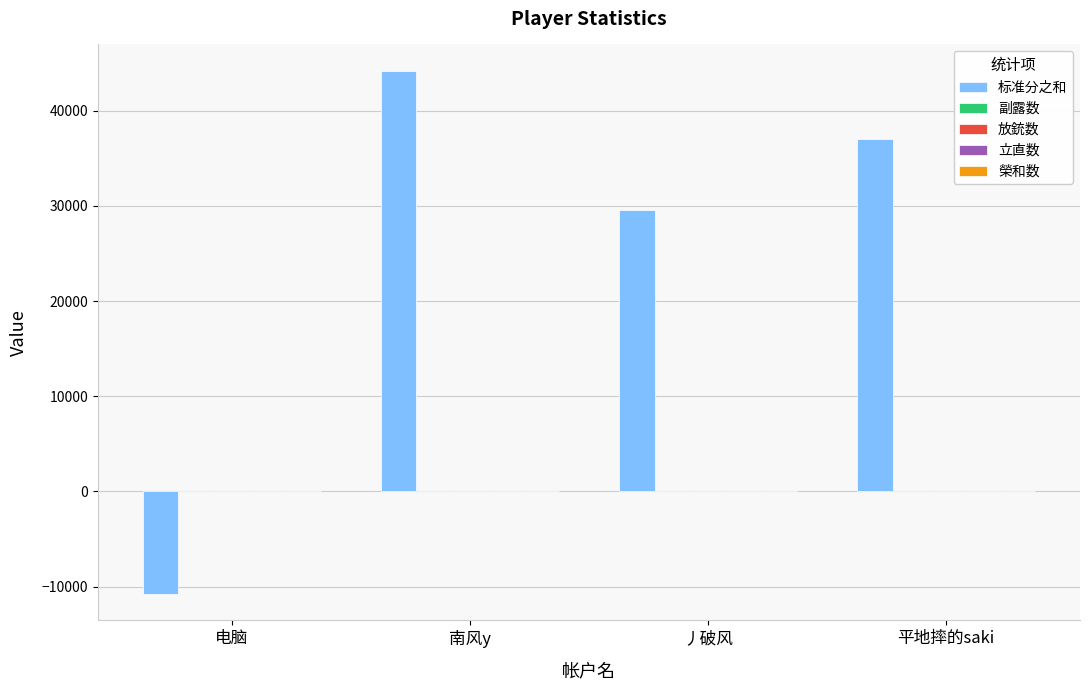

True or false: 标准分之和 has a value of -10800 at 电脑.

True